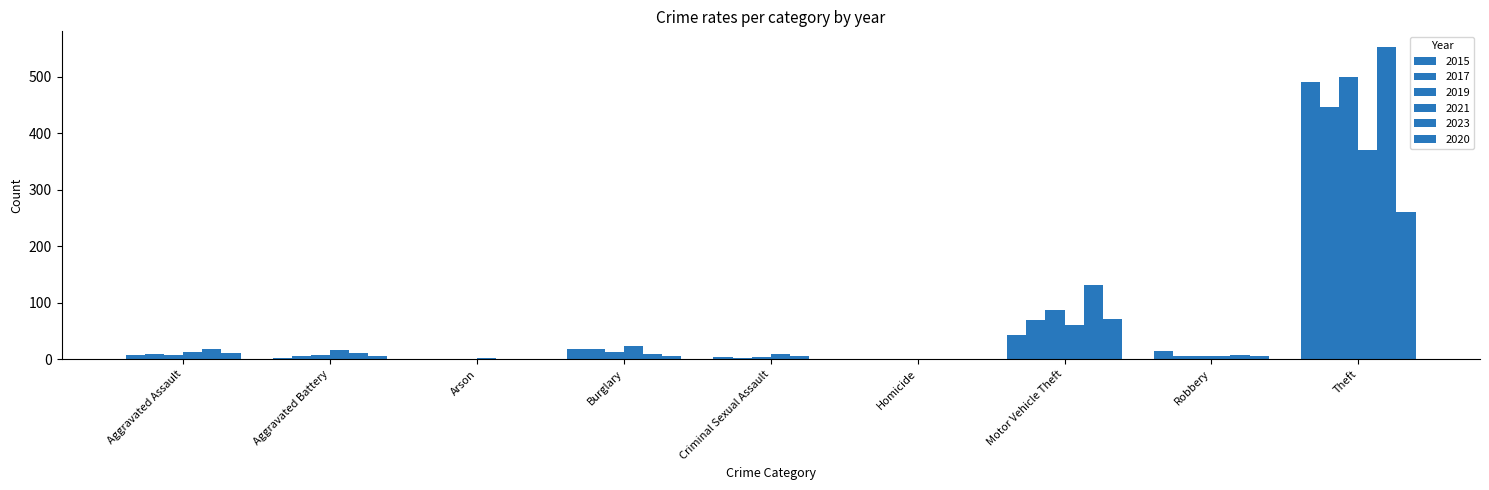

At Arson, list the series in order from largest to smallest.

2021, 2019, 2020, 2015, 2017, 2023